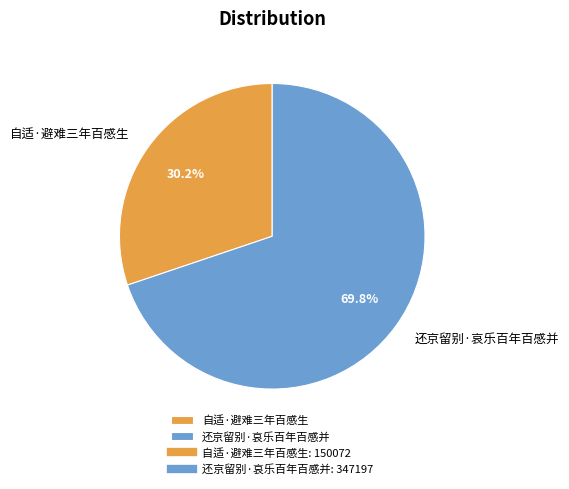

What is the majority slice?

还京留别·哀乐百年百感并